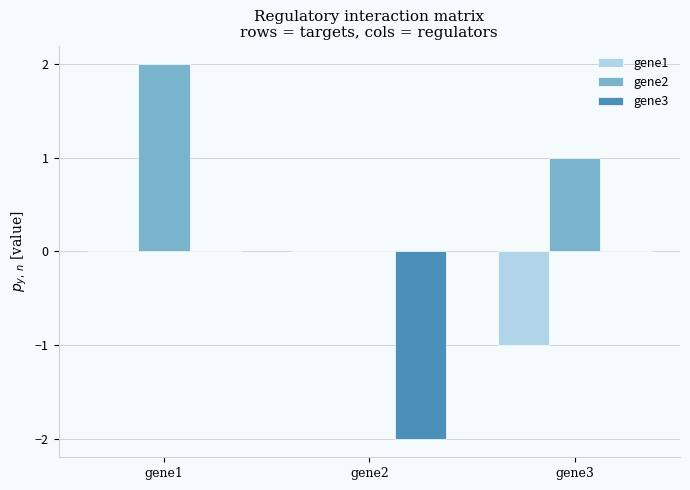

True or false: gene2 has a value of 2 at gene1.

True